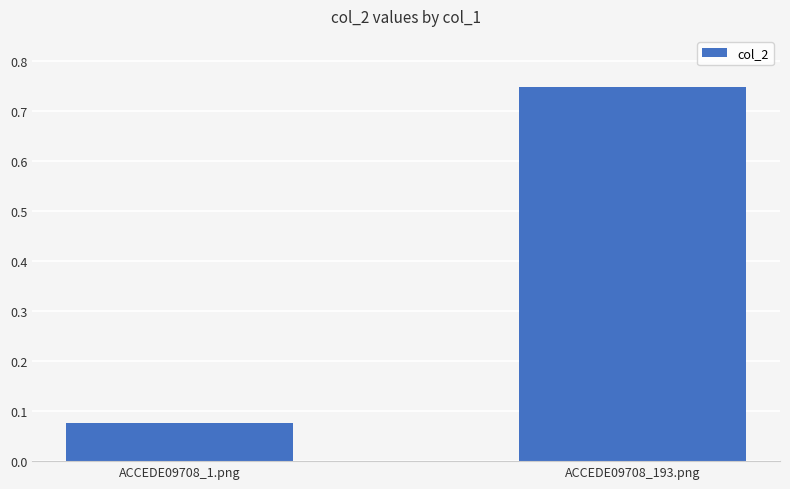

Which has a higher value, ACCEDE09708_193.png or ACCEDE09708_1.png?

ACCEDE09708_193.png